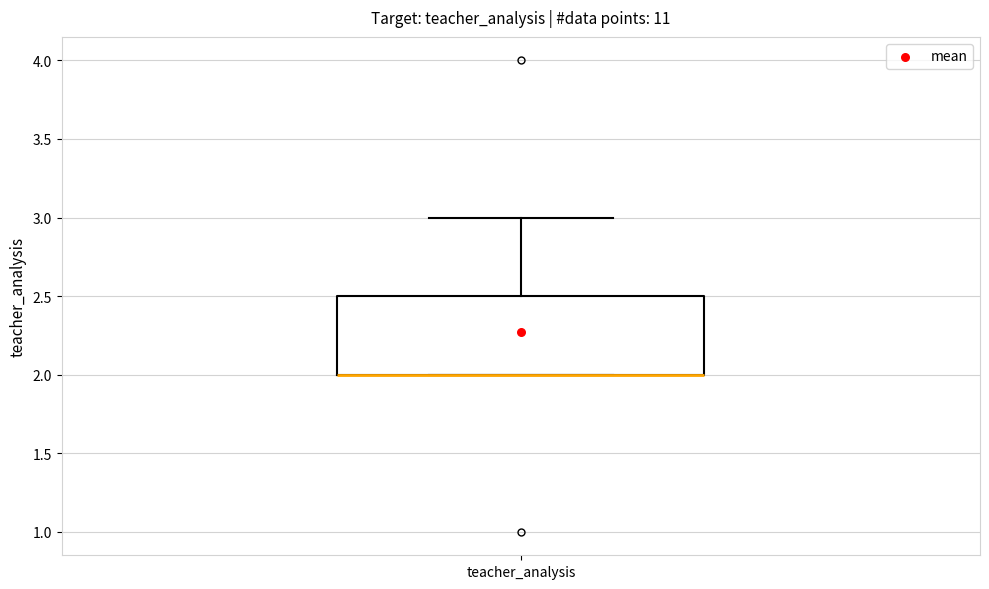

Where does the upper whisker of the box for teacher_analysis end on the y-axis? The values are not printed on the chart, so give them approximately, as read against the axis.

3.0